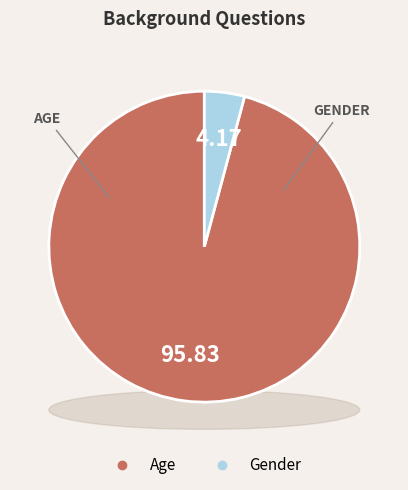

To the nearest percent, what percentage of the pie is Gender?

4%